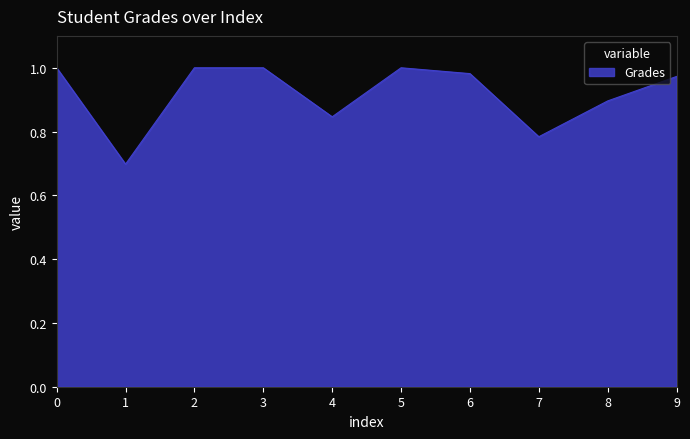

What is the minimum value shown in the chart?

0.7